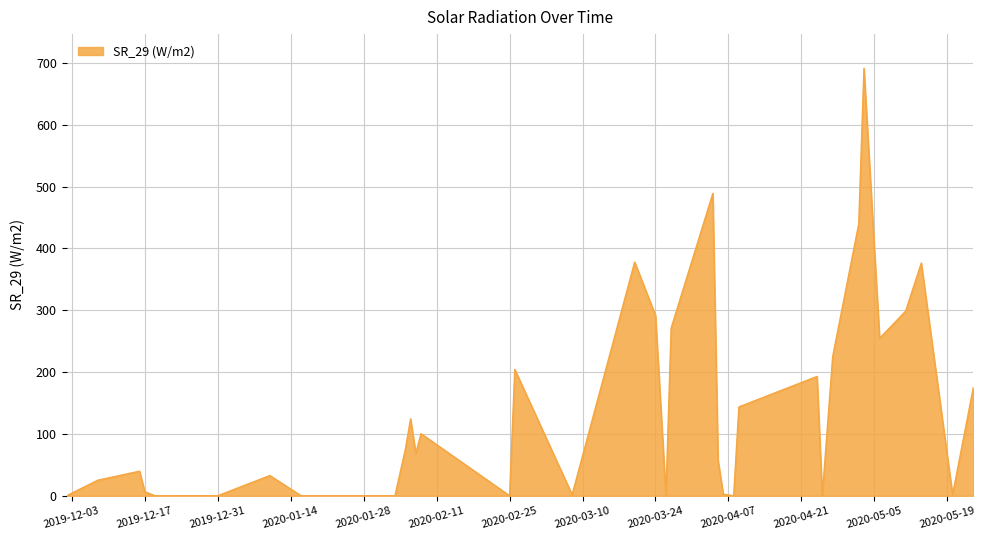

What is the difference between the maximum and minimum values?

691.0